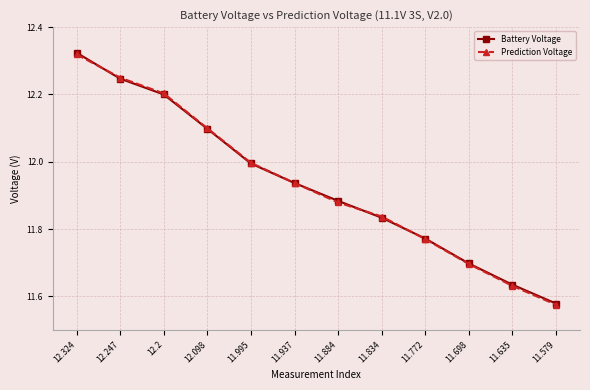

List the labels in order of Prediction Voltage value, largest first.

12.324, 12.247, 12.2, 12.098, 11.995, 11.937, 11.884, 11.834, 11.772, 11.698, 11.635, 11.579